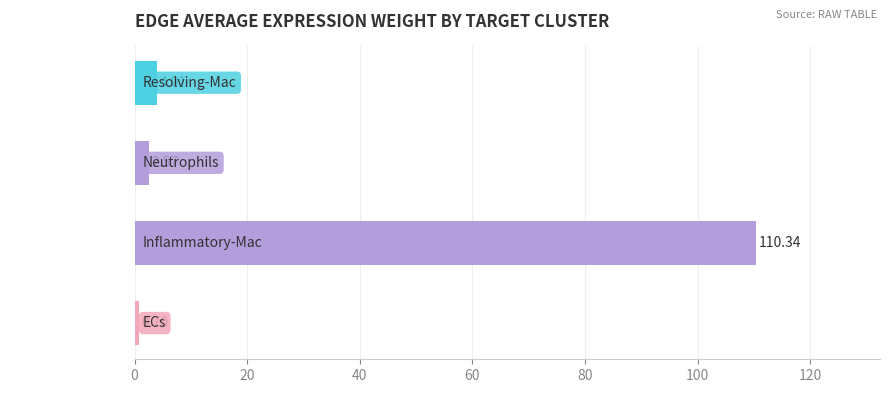

What is the sum of all values?

117.6